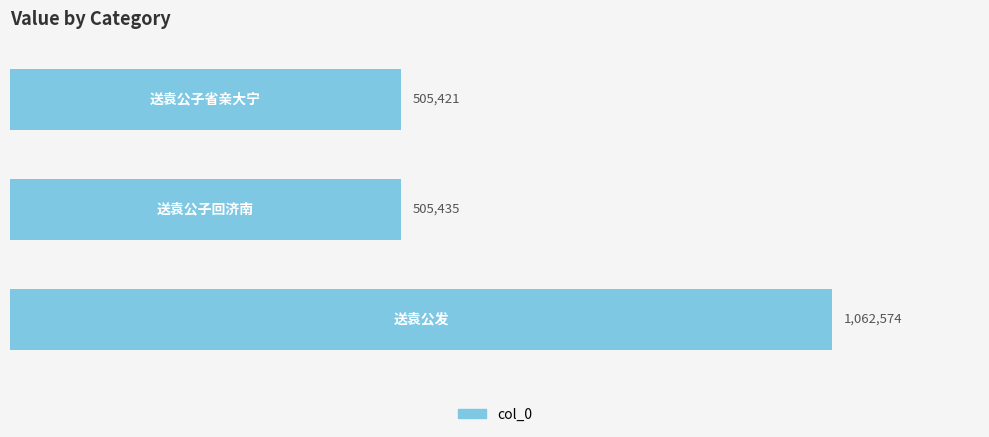

How many values are below 505435?

1